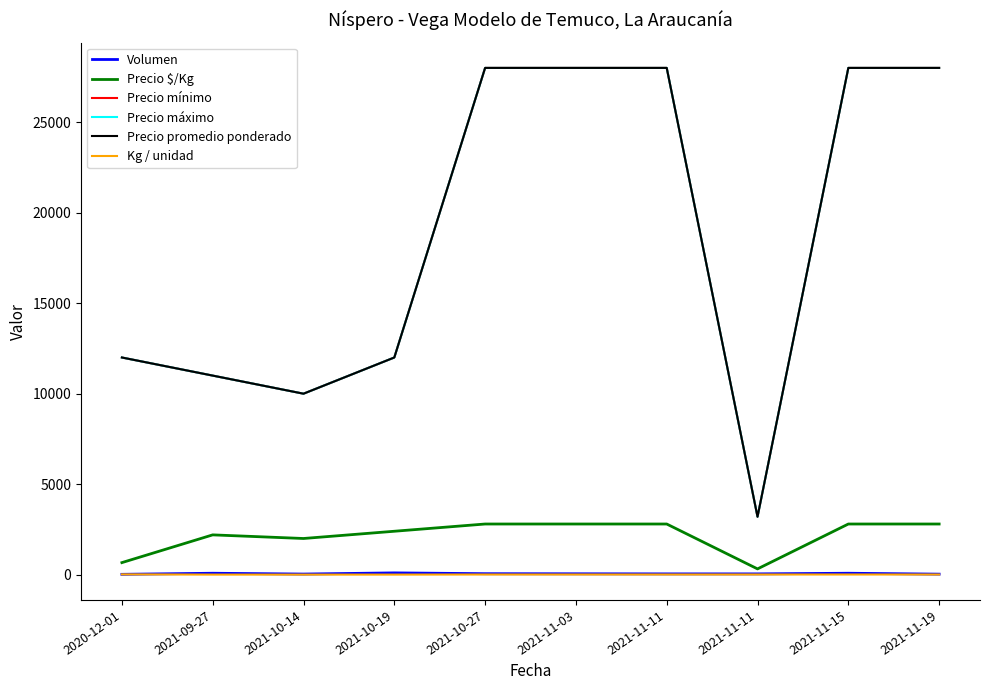

At which label does Precio máximo reach its peak?

2021-10-27